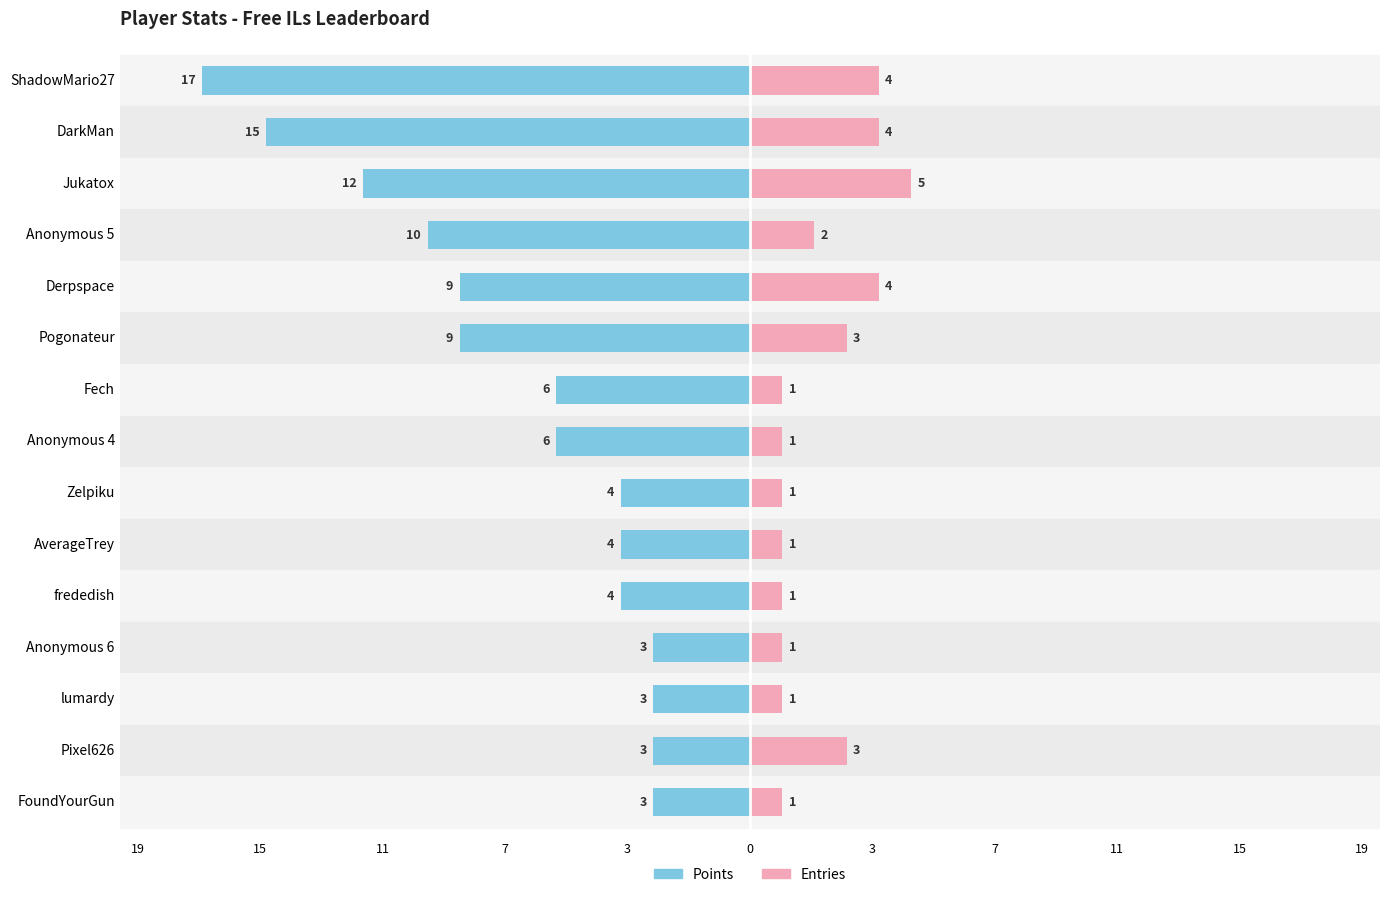

Which series changed the most between Fech and FoundYourGun?

Points